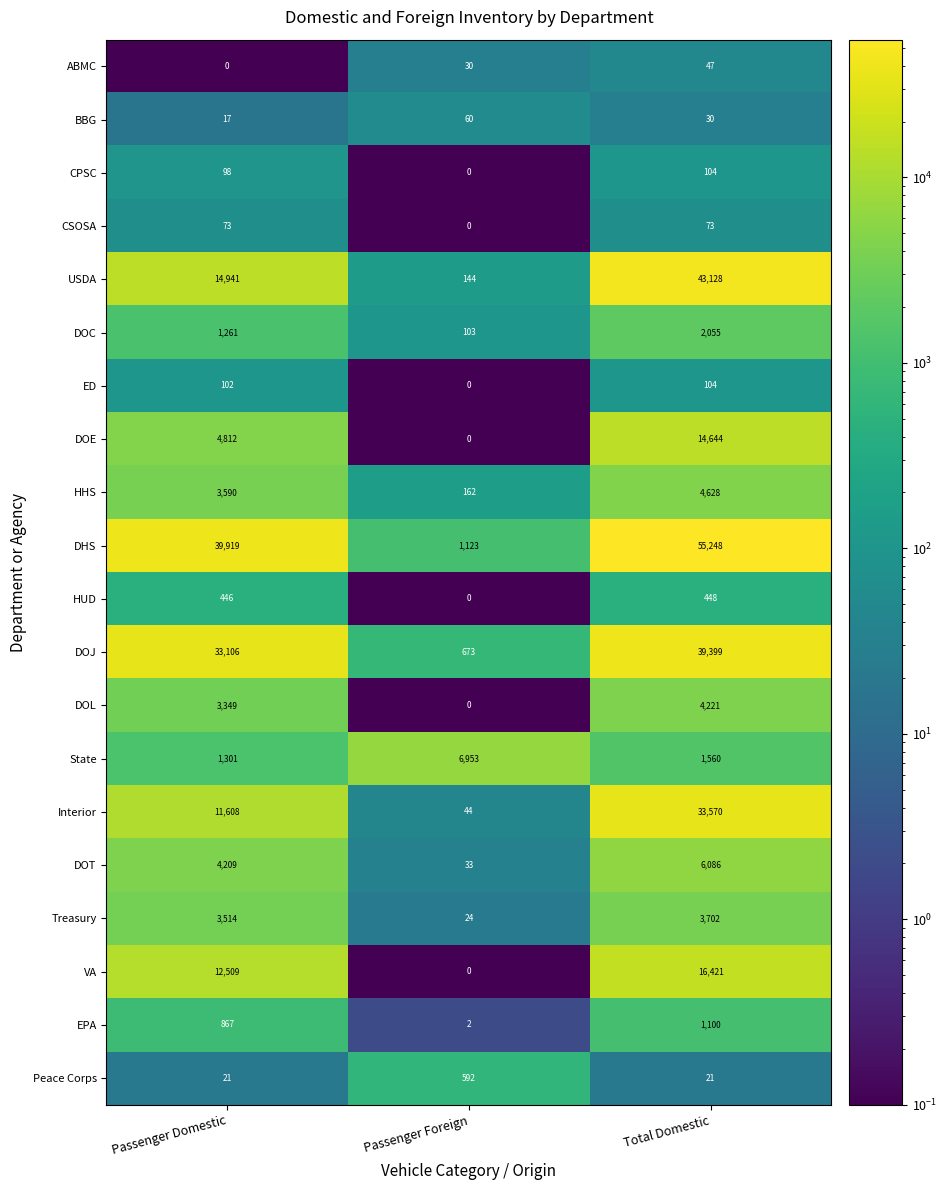

At how many categories does at least one series exceed 40374?

1